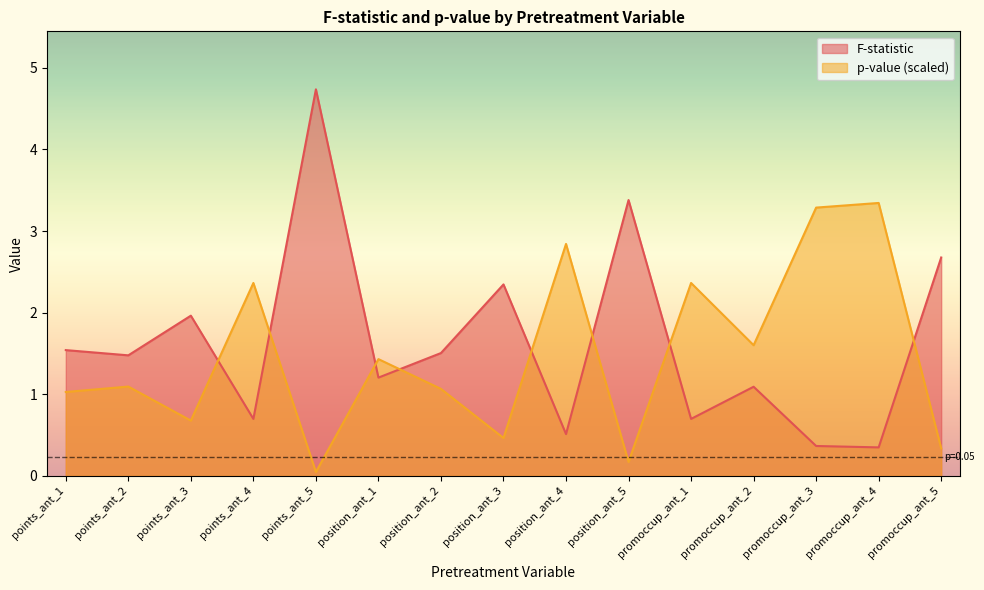

Which series has the largest total across all categories?

F-statistic